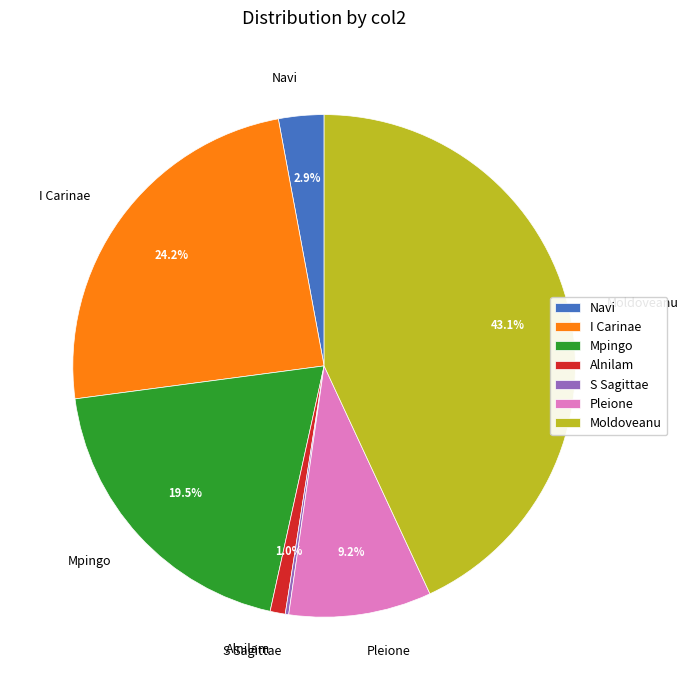

To the nearest percent, what is the combined percentage of Moldoveanu and Alnilam?

44%